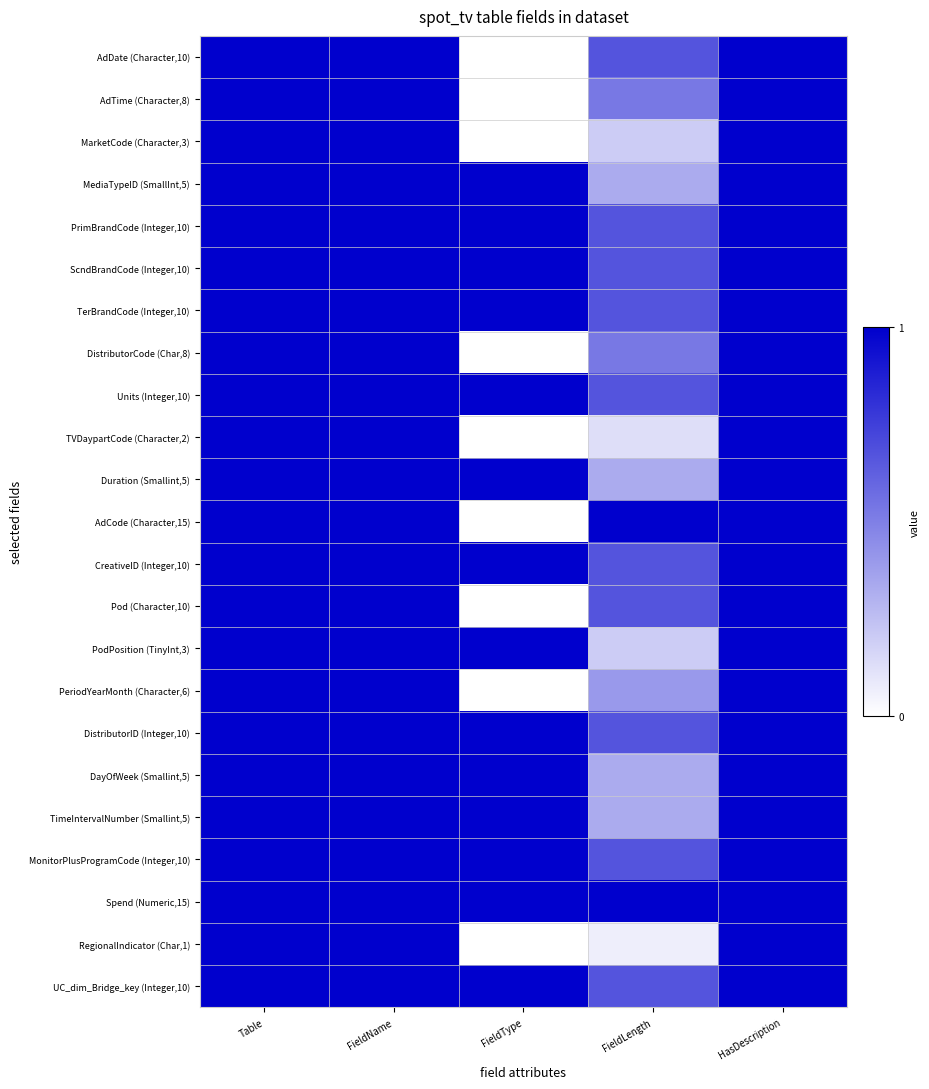

Which series has the largest range (max minus min)?

AdDate (Character,10)